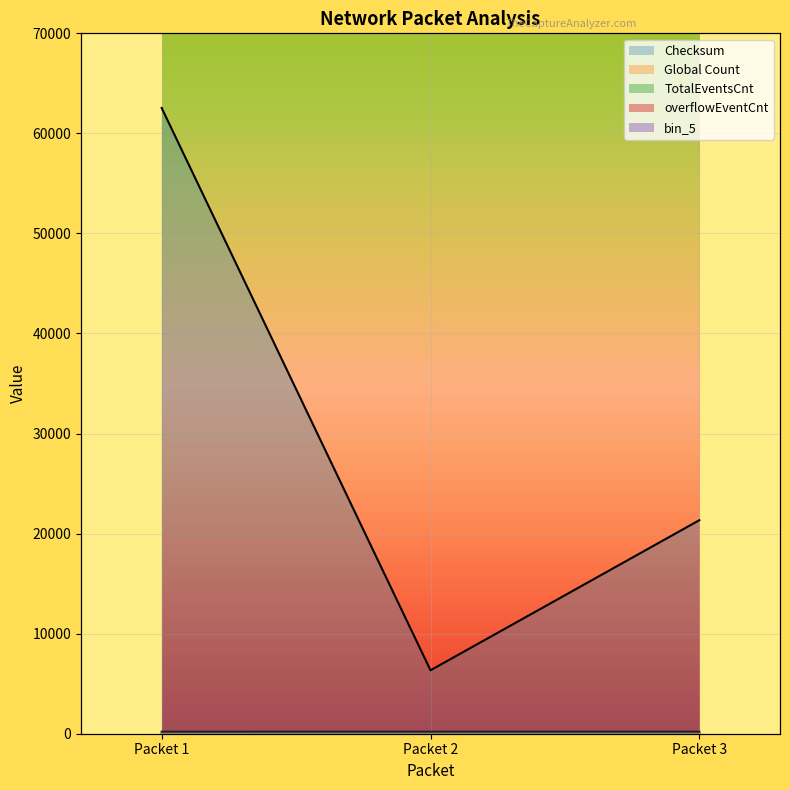

True or false: TotalEventsCnt has a value of 12 at Packet 1.

True